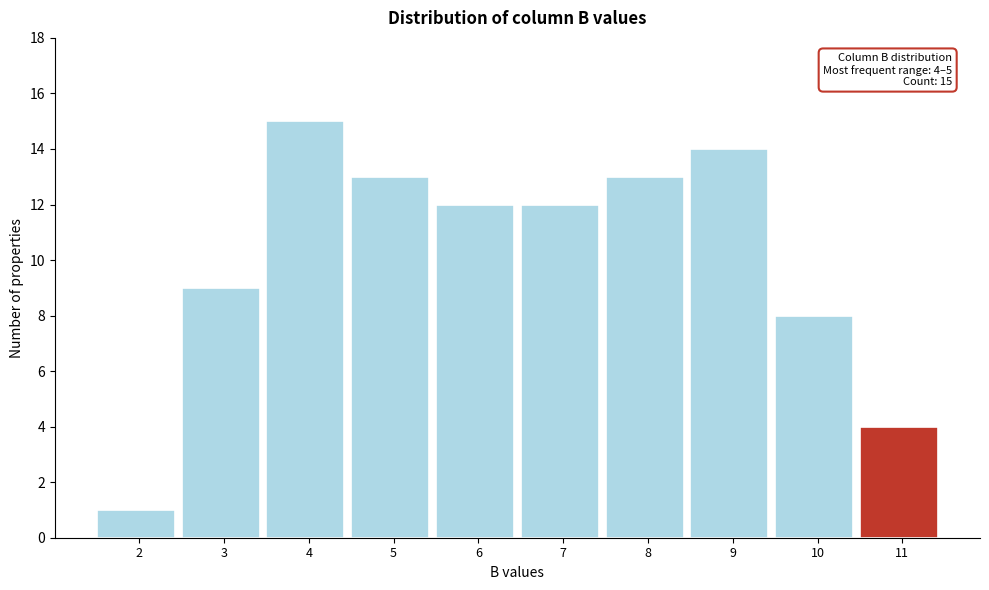

Reading right to left, transcribe all the data shown in this chart.

11=4	10=8	9=14	8=13	7=12	6=12	5=13	4=15	3=9	2=1